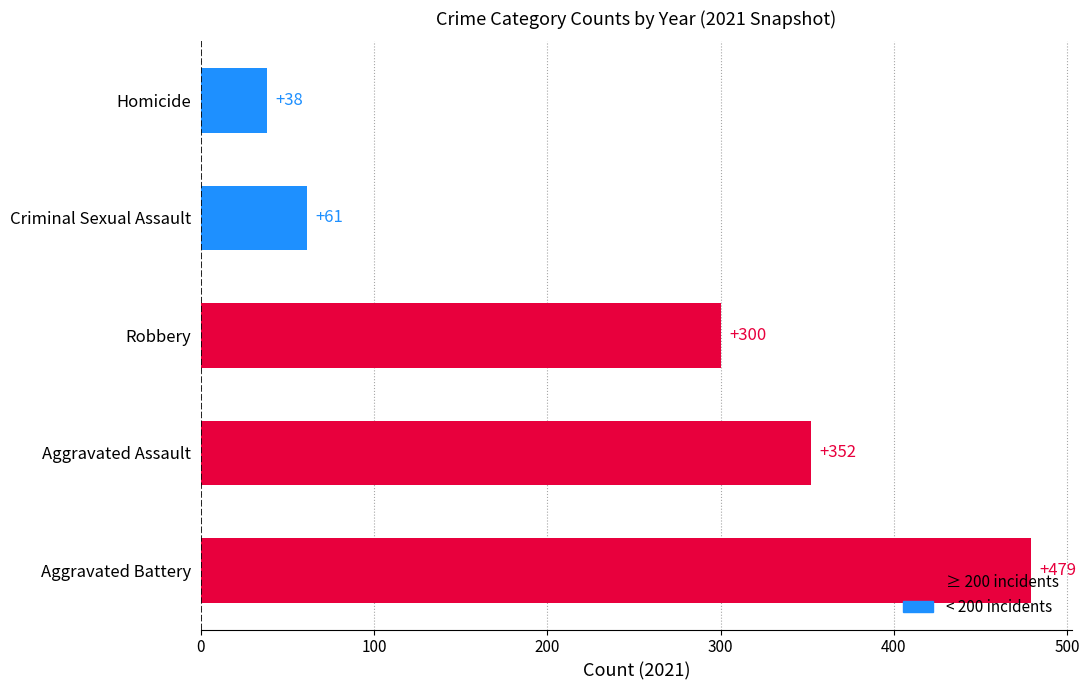

Which category has the lowest value across all series?

Homicide